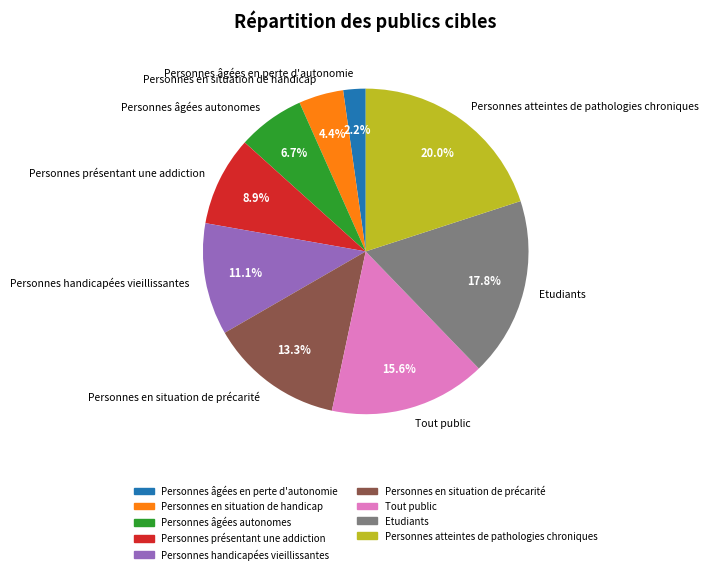

Rank the categories by value from highest to lowest.

Personnes atteintes de pathologies chroniques, Etudiants, Tout public, Personnes en situation de précarité, Personnes handicapées vieillissantes, Personnes présentant une addiction, Personnes âgées autonomes, Personnes en situation de handicap, Personnes âgées en perte d'autonomie